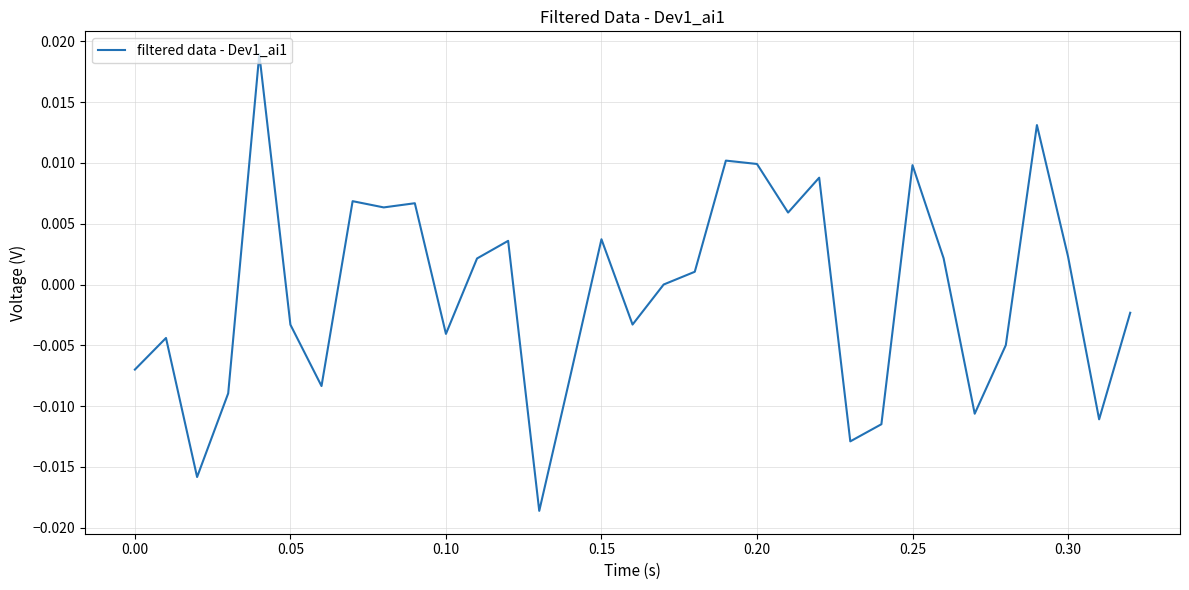

Does the chart have visible grid lines?

Yes